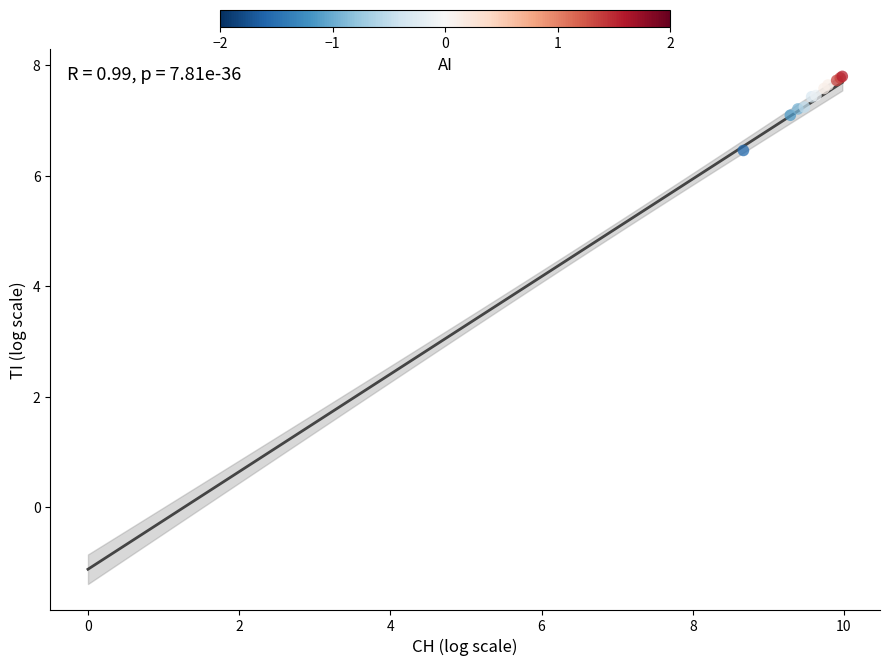

What Y value in the scatter plot is closest to 3?

3.3